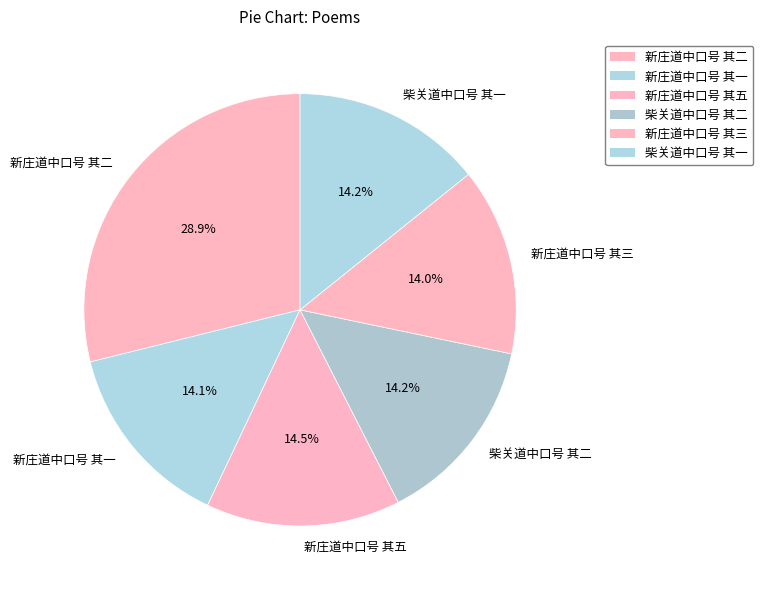

Is there a majority slice in this chart?

No